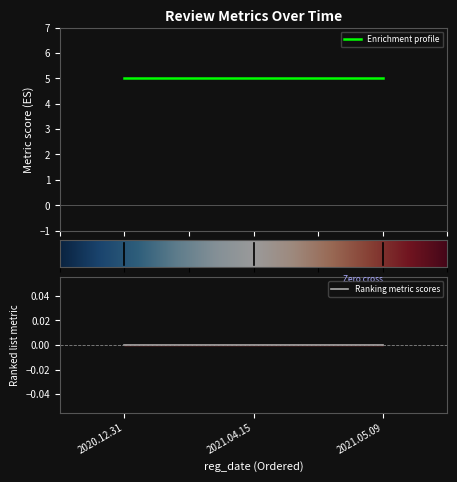

What is the label of the 1st point from the left?

2020.12.31